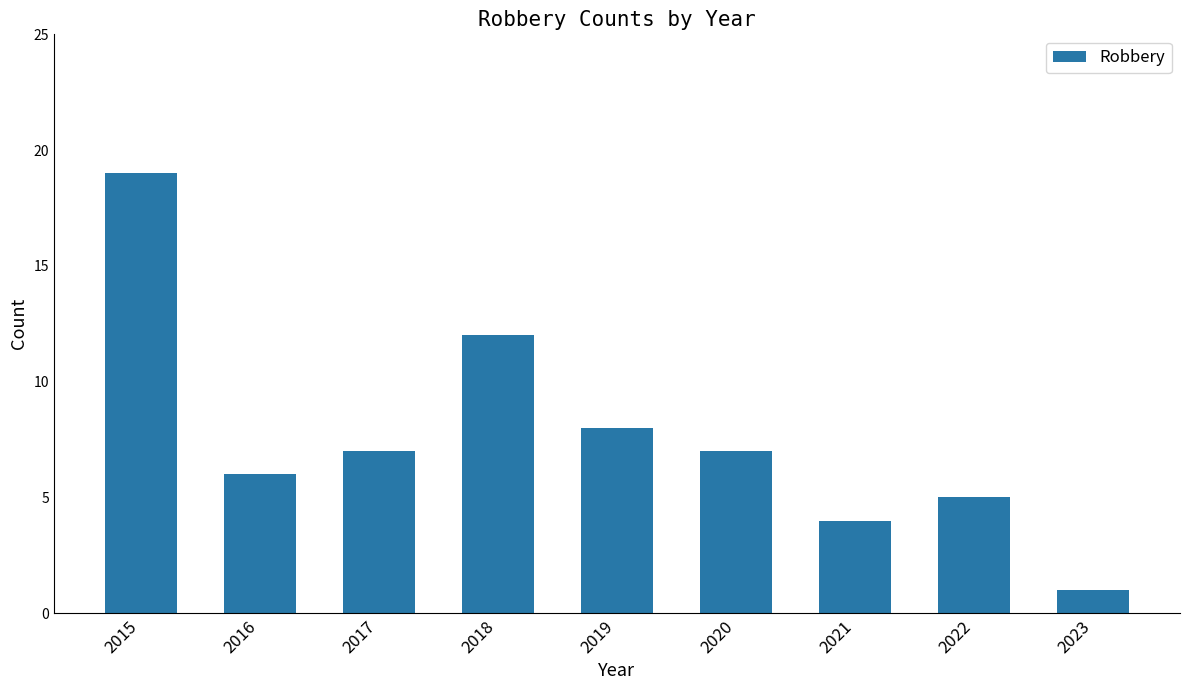

What is the sum of the values at 2020 and 2018?

19